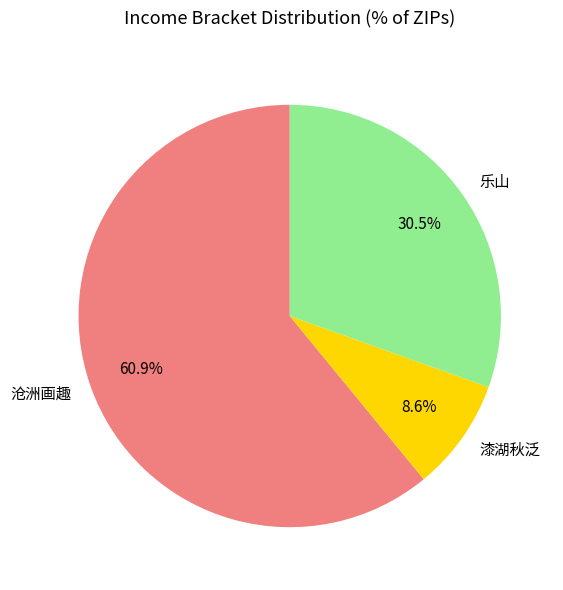

Is the sum of 乐山 and 漆湖秋泛 greater than half?

No